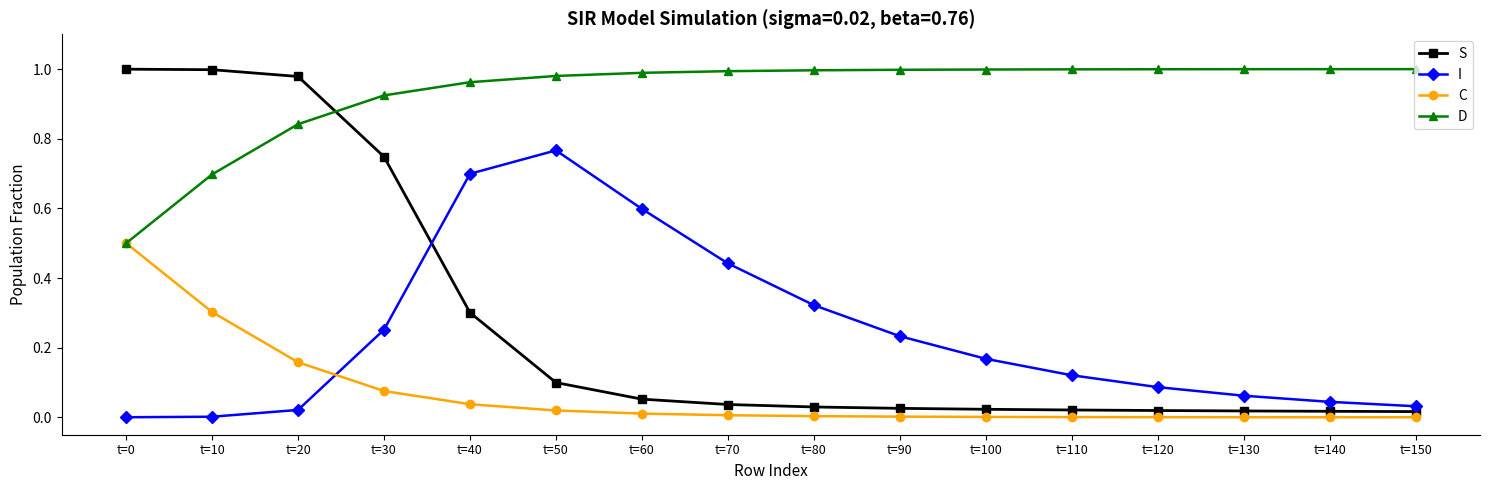

At which label does I reach its peak?

t=50